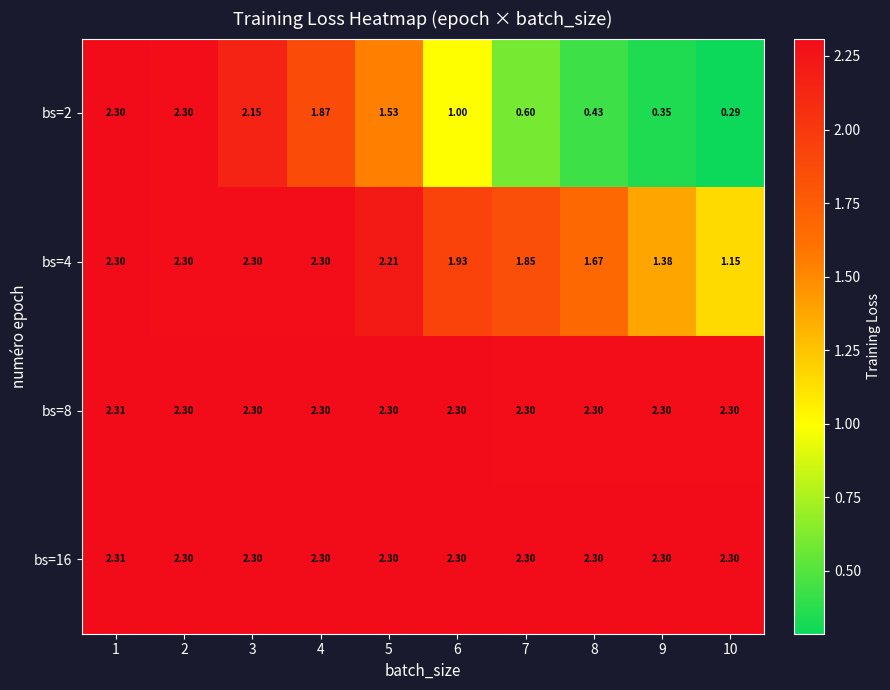

Is the value of bs=4 at 6 greater than the value of bs=8 at 6?

No